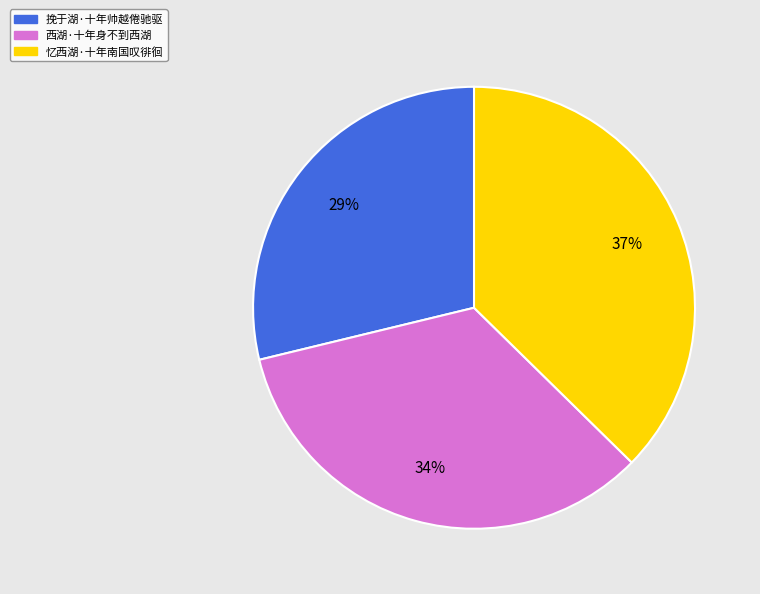

To the nearest percent, what percentage of the pie is 西湖·十年身不到西湖?

34%